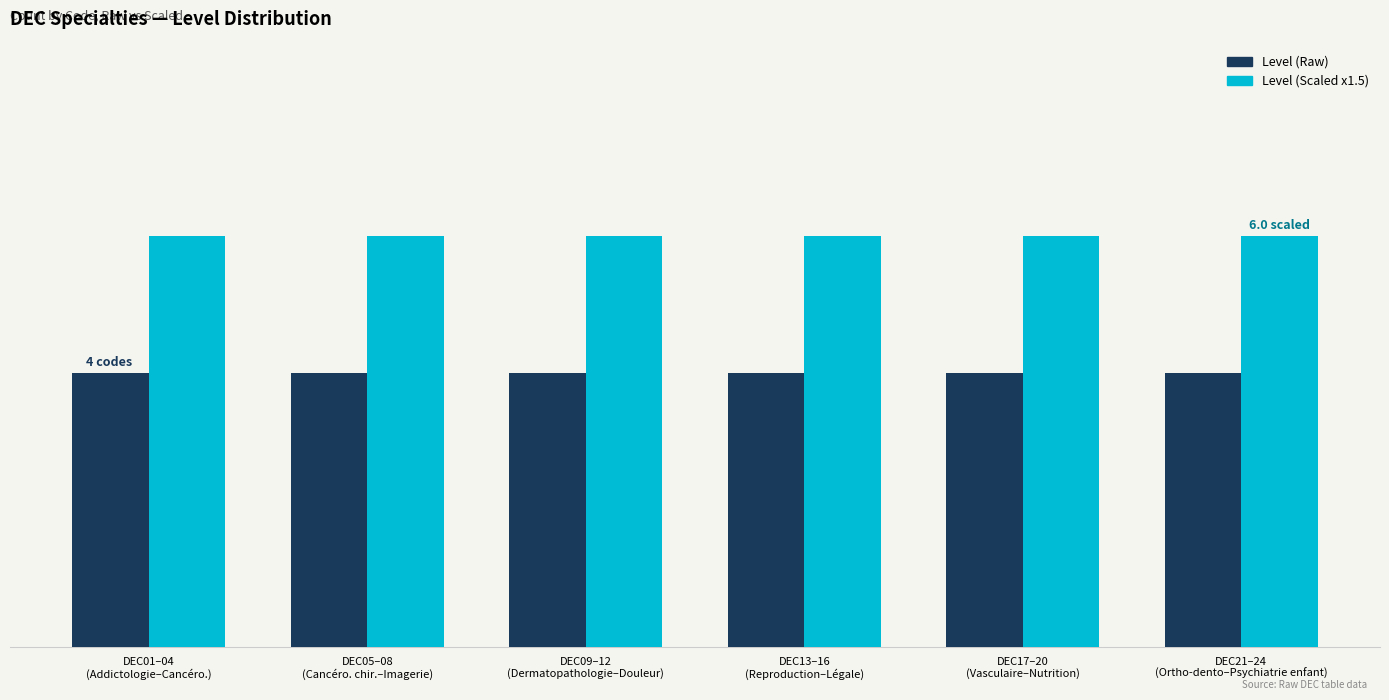

Which label corresponds to the largest value in the chart?

DEC01–04
(Addictologie–Cancéro.)